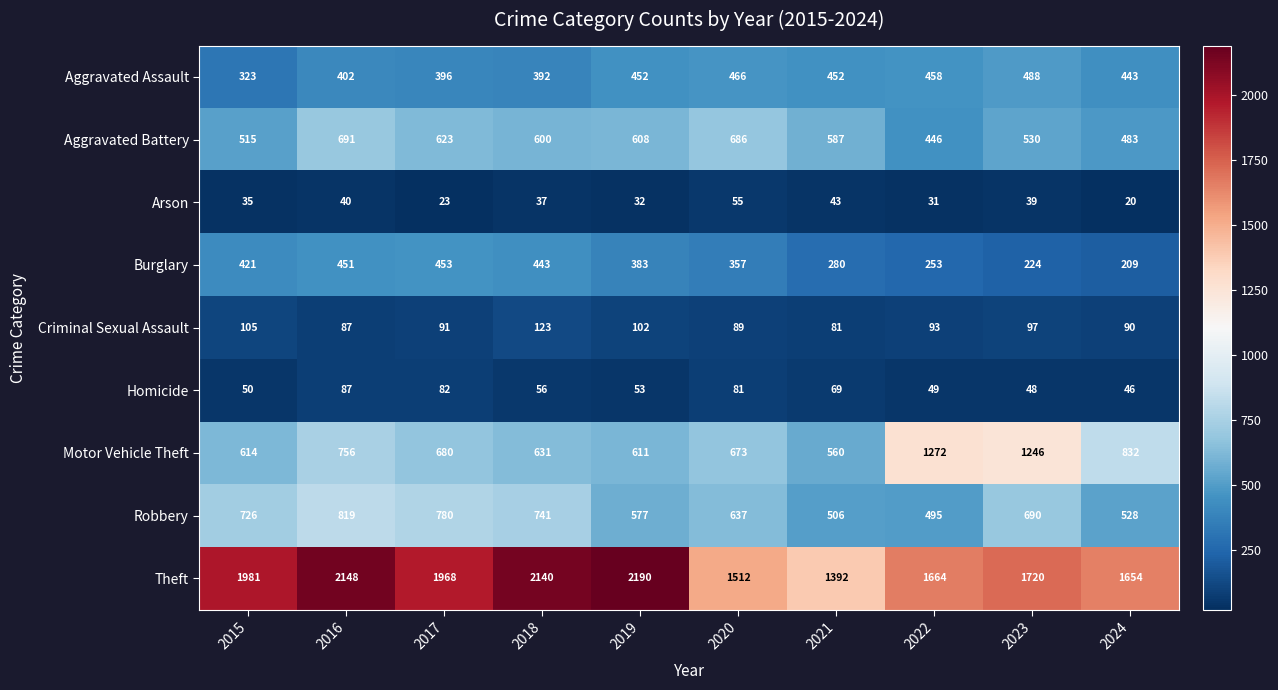

Which category has the highest value in the Motor Vehicle Theft series?

2022